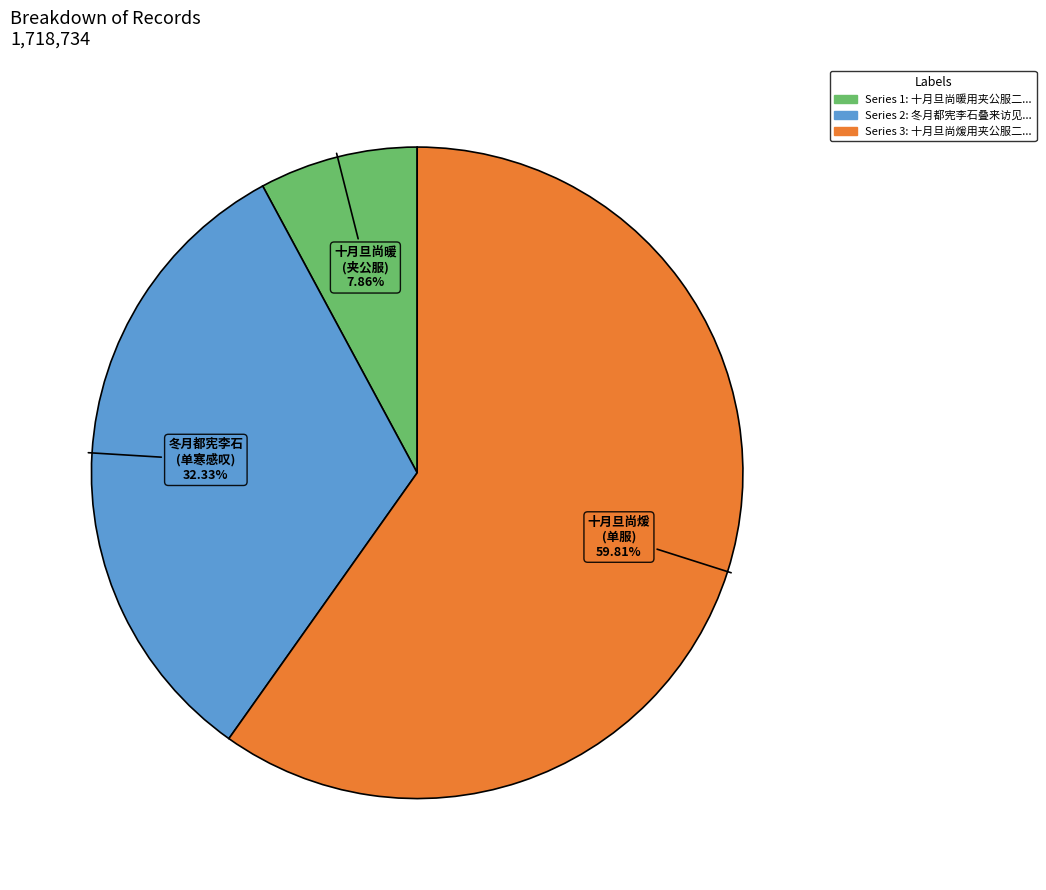

To the nearest percent, what is the average slice percentage?

33%